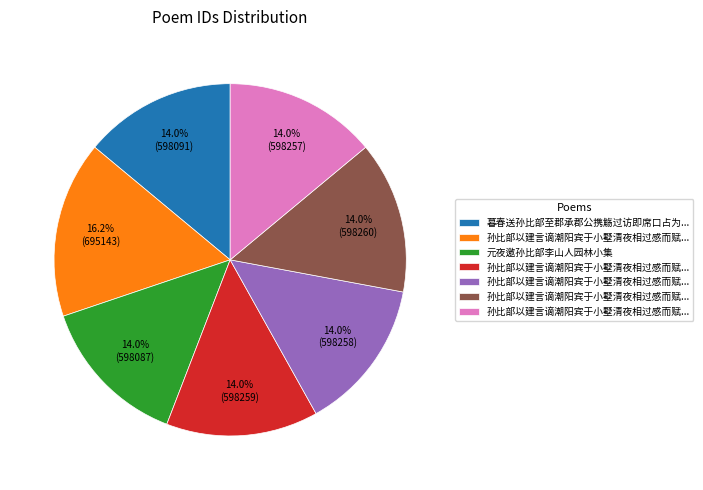

Is there a majority slice in this chart?

No